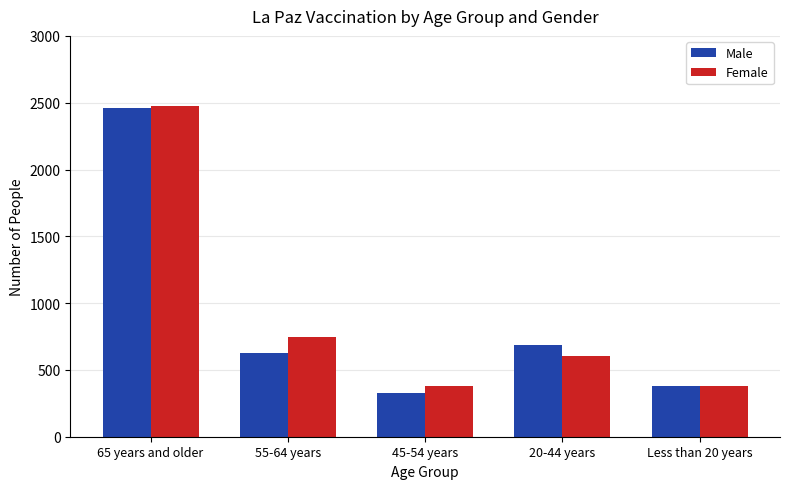

What is the difference between the highest and lowest values at 55-64 years?

122